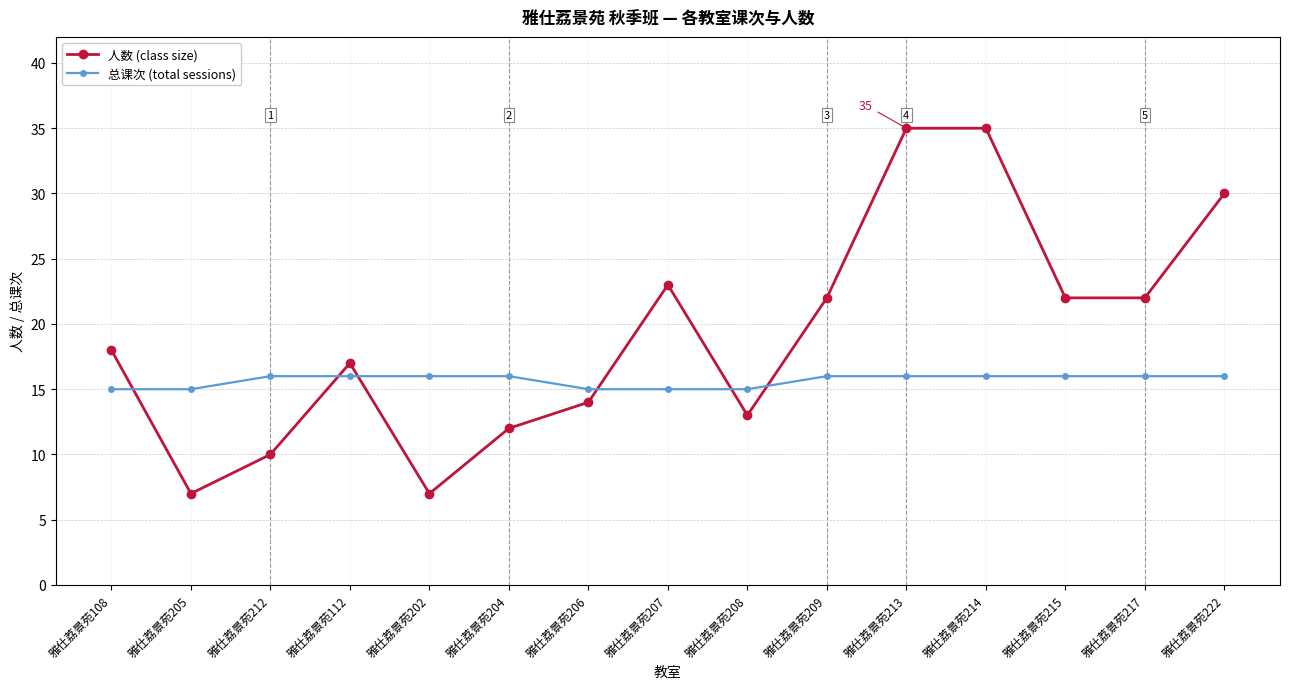

Where is the first local maximum for 人数 (class size)?

雅仕荔景苑112